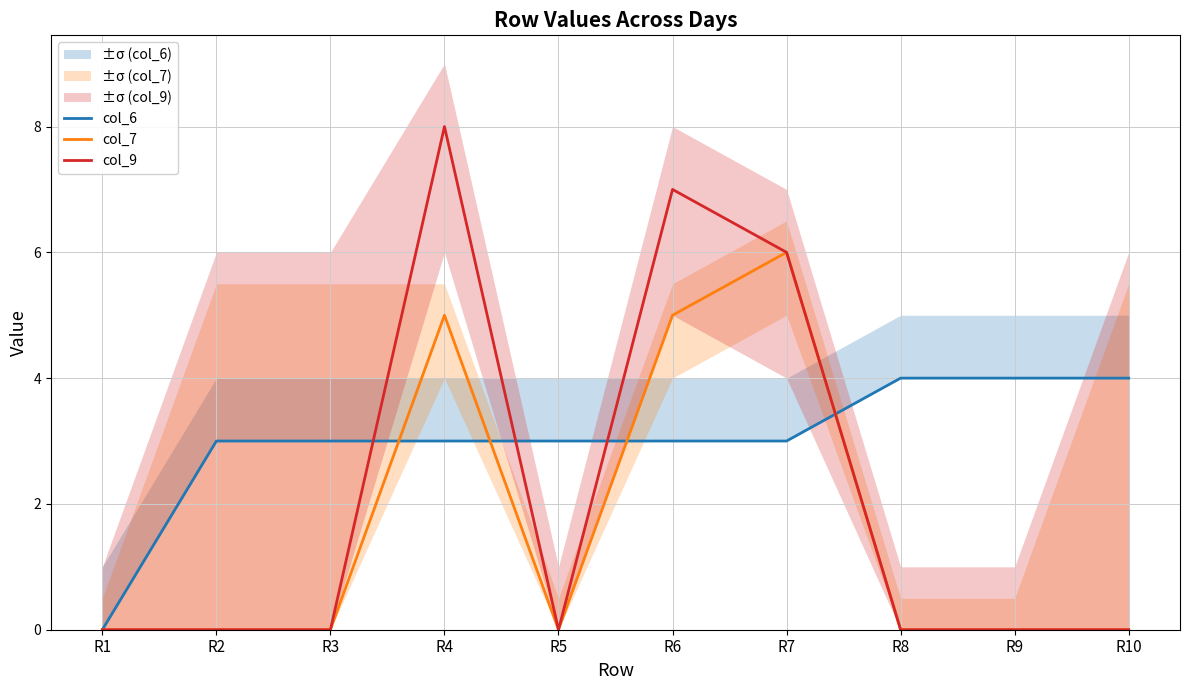

Where is col_7 nearest to the value 3?

R4